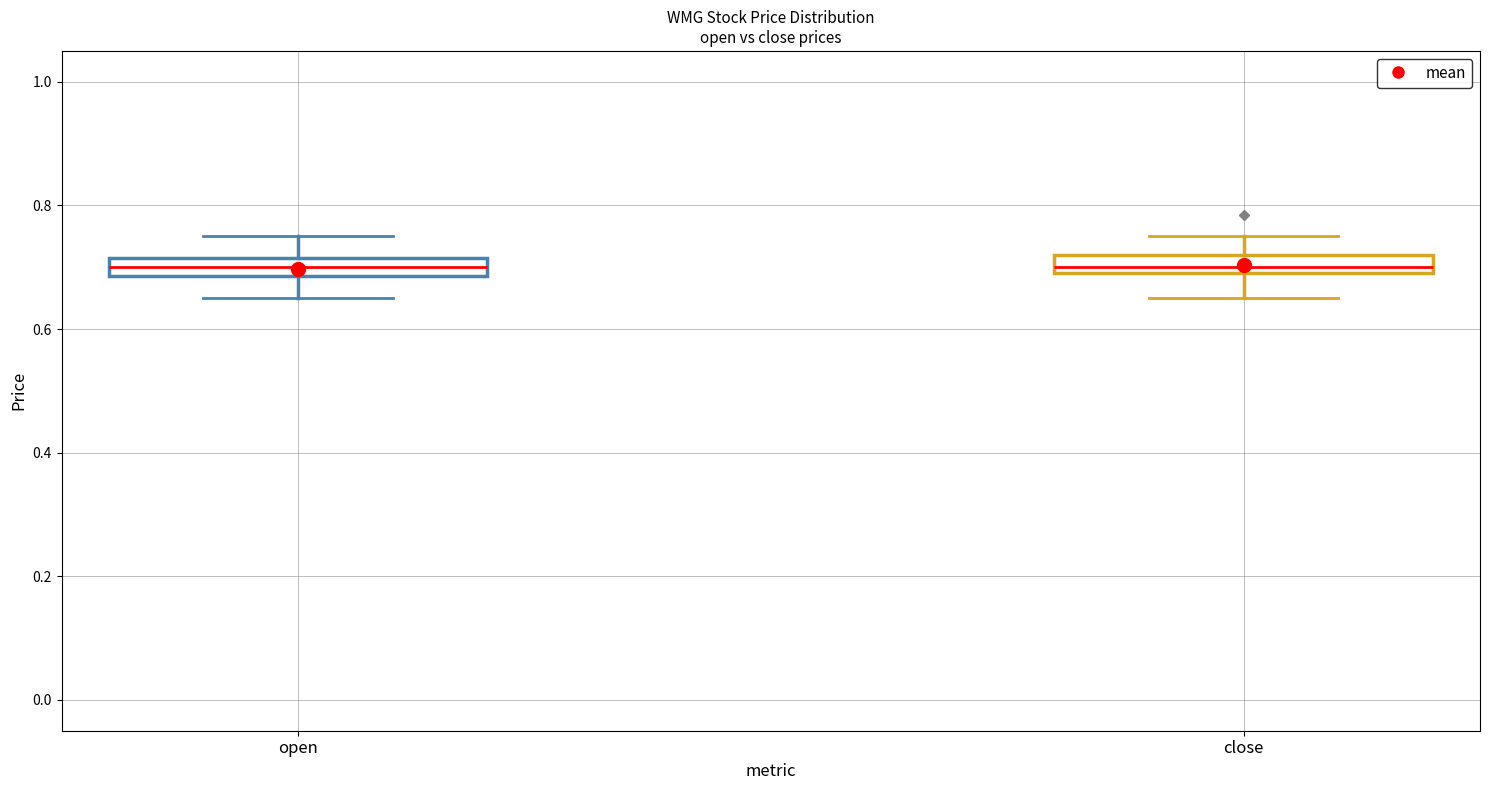

Where is the upper edge of the box for close on the y-axis? The values are not printed on the chart, so give them approximately, as read against the axis.

0.72